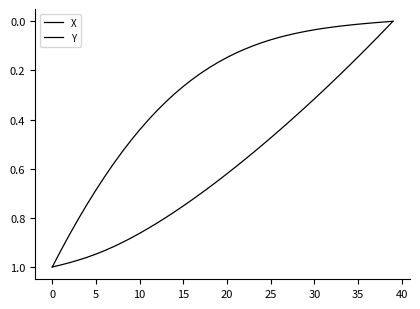

How many lines are shown in the chart?

2